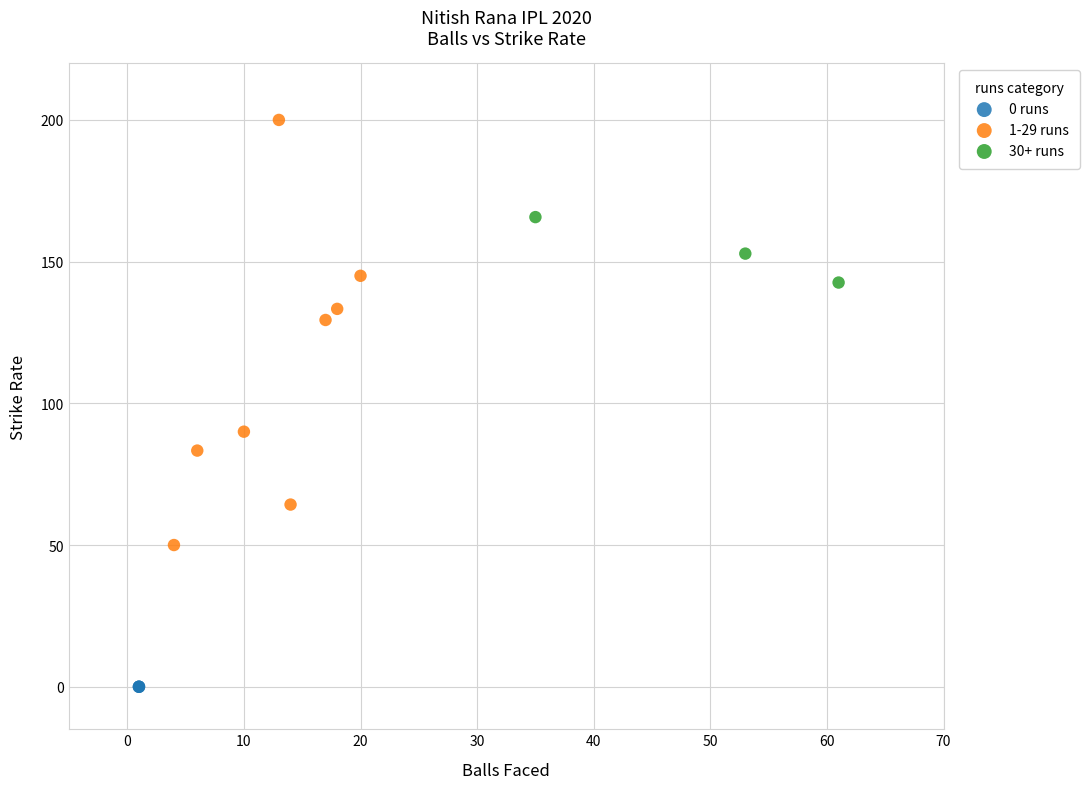

Which series contains the highest Y value?

1-29 runs